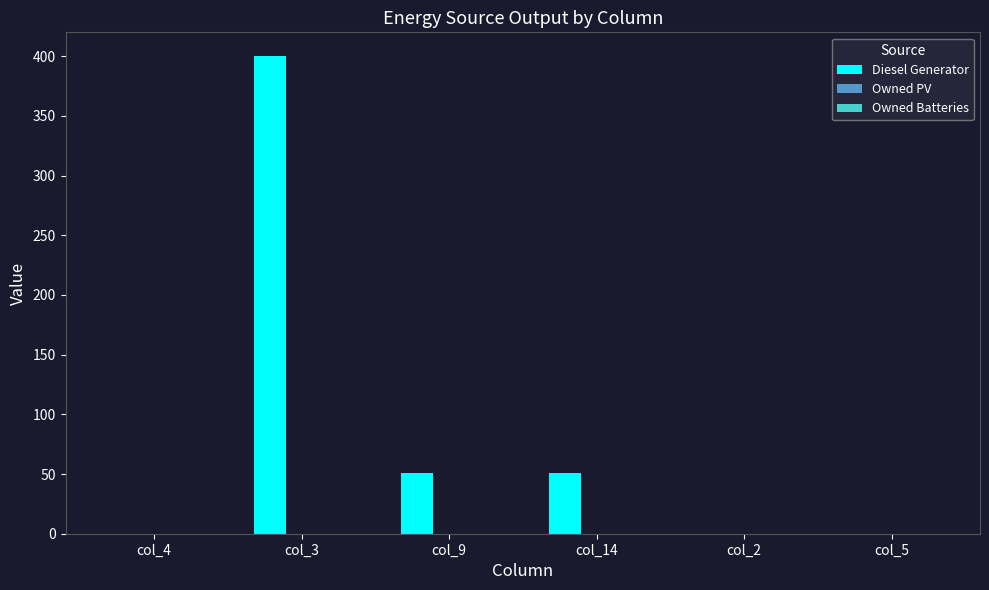

What is the sum of all values?

502.0